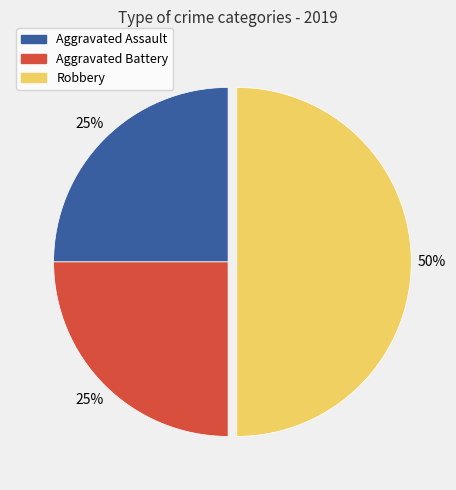

The Robbery slice represents 43% of the pie. True or false?

False